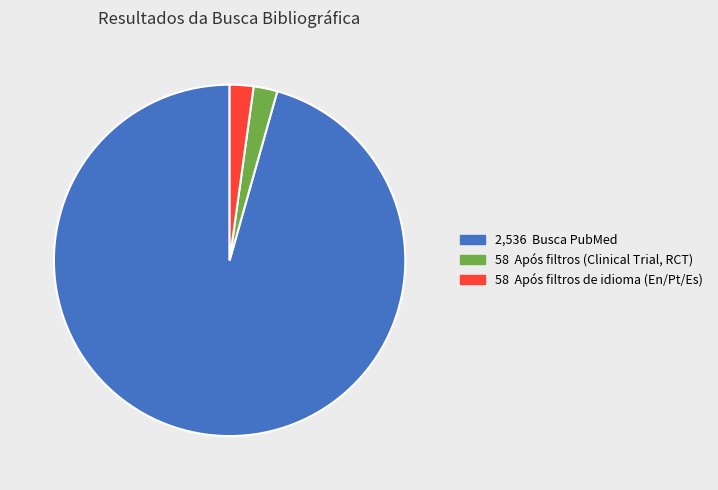

Is there any slice that represents more than half of the pie?

Yes